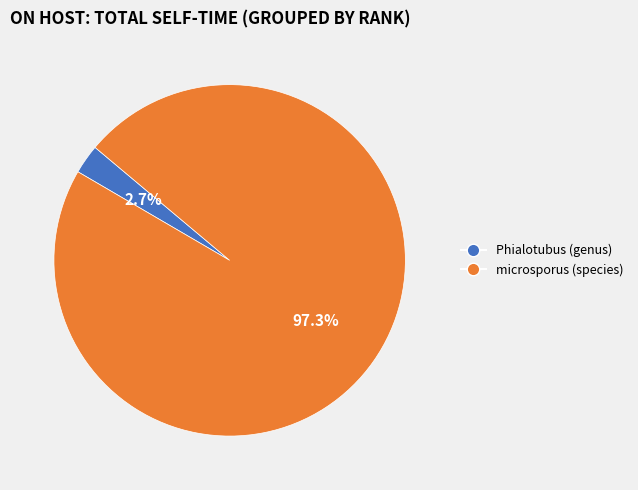

Count the number of slices in the pie.

2